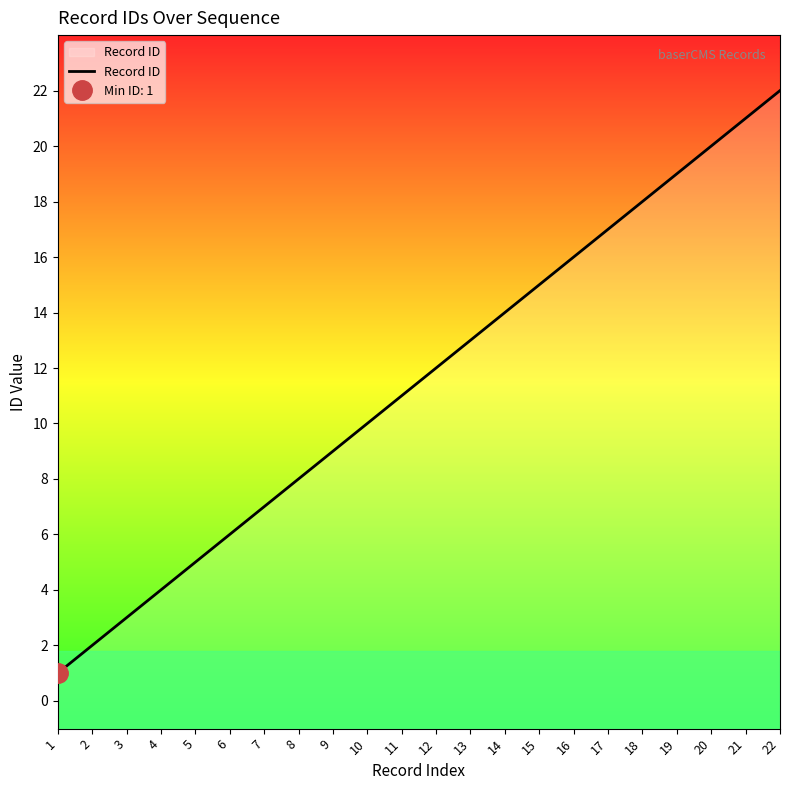

Rank the categories by value from lowest to highest.

1, 2, 3, 4, 5, 6, 7, 8, 9, 10, 11, 12, 13, 14, 15, 16, 17, 18, 19, 20, 21, 22